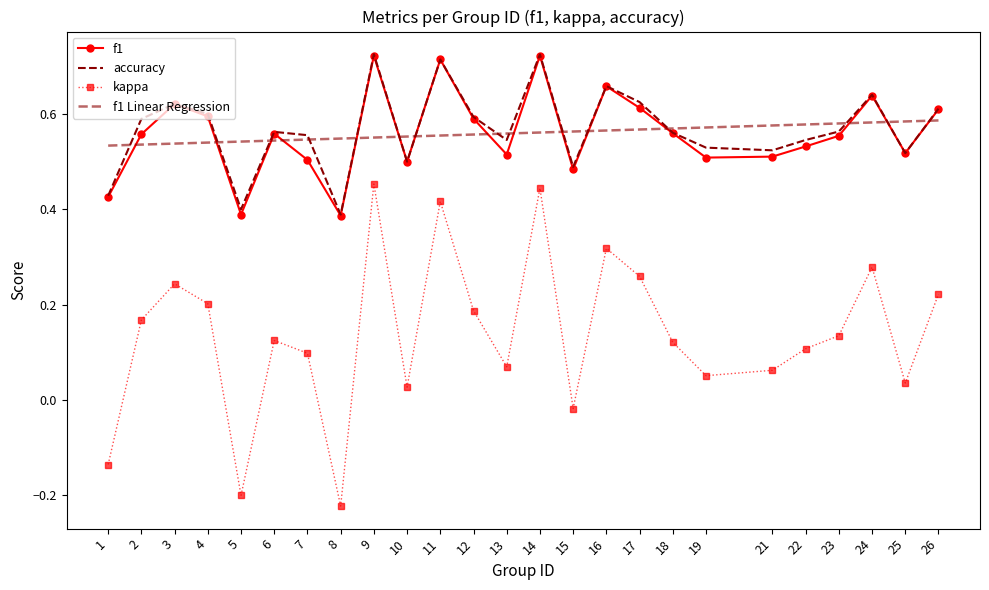

List the series in order of their peak value, lowest first.

kappa, f1 Linear Regression, f1, accuracy